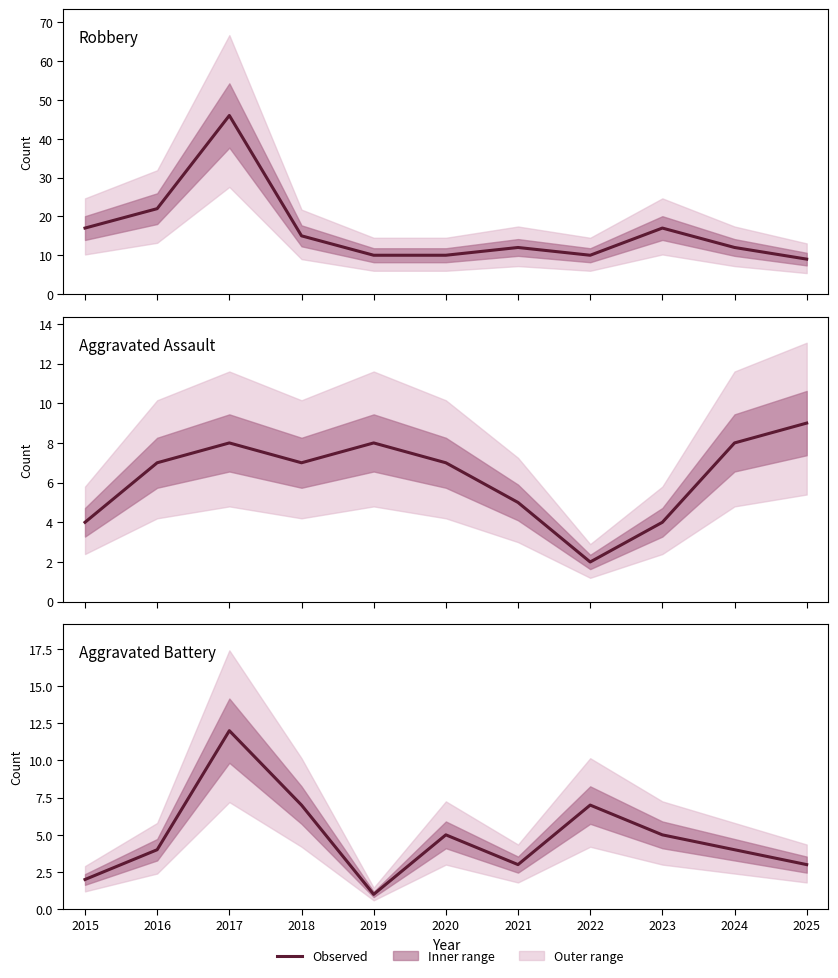

What is the smallest value displayed?

1